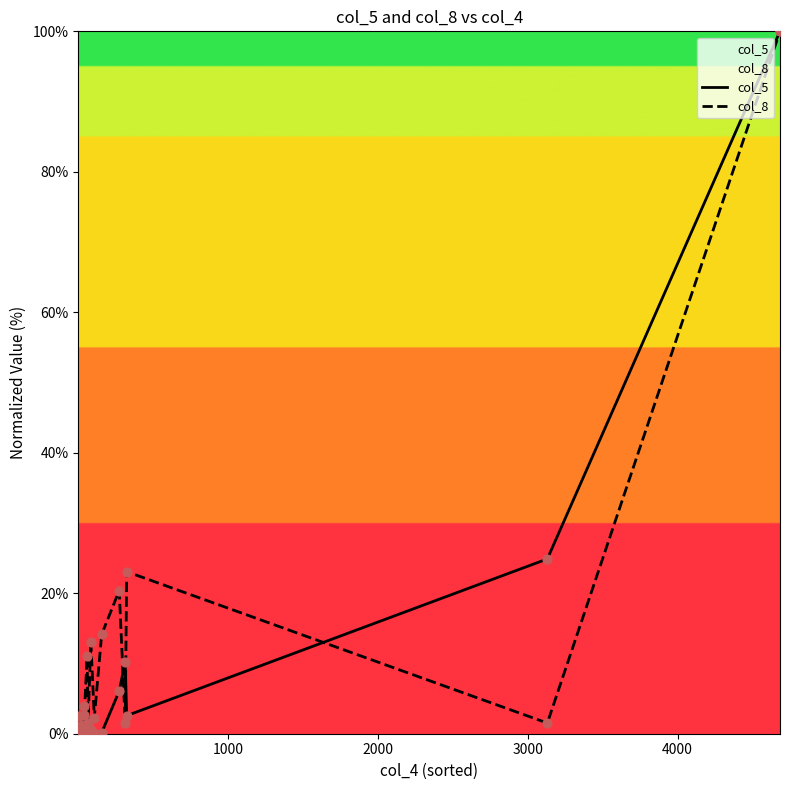

Which series has the largest Y range (max minus min)?

col_5